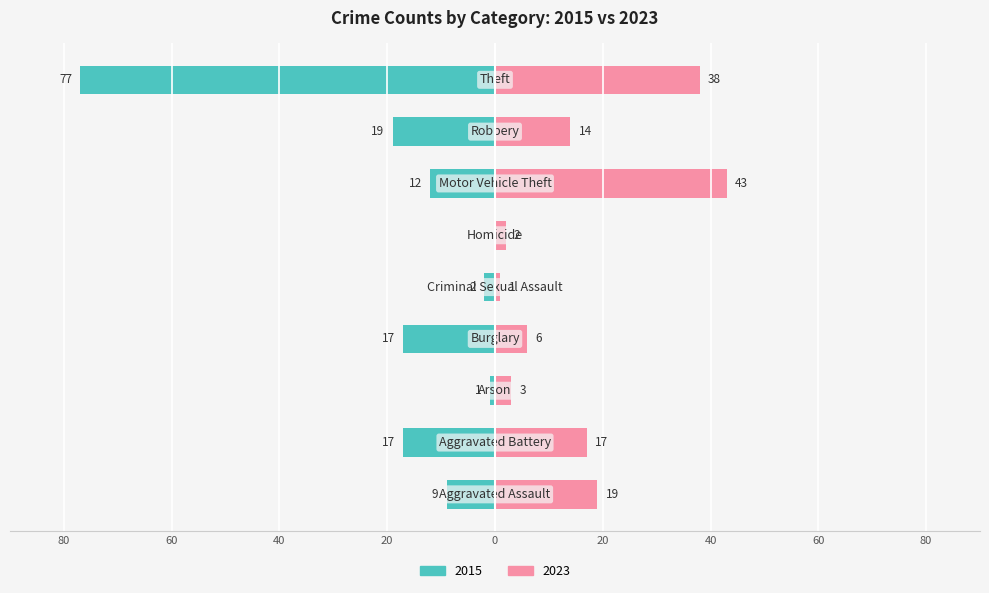

What are all the series names shown in the legend?

2015, 2023